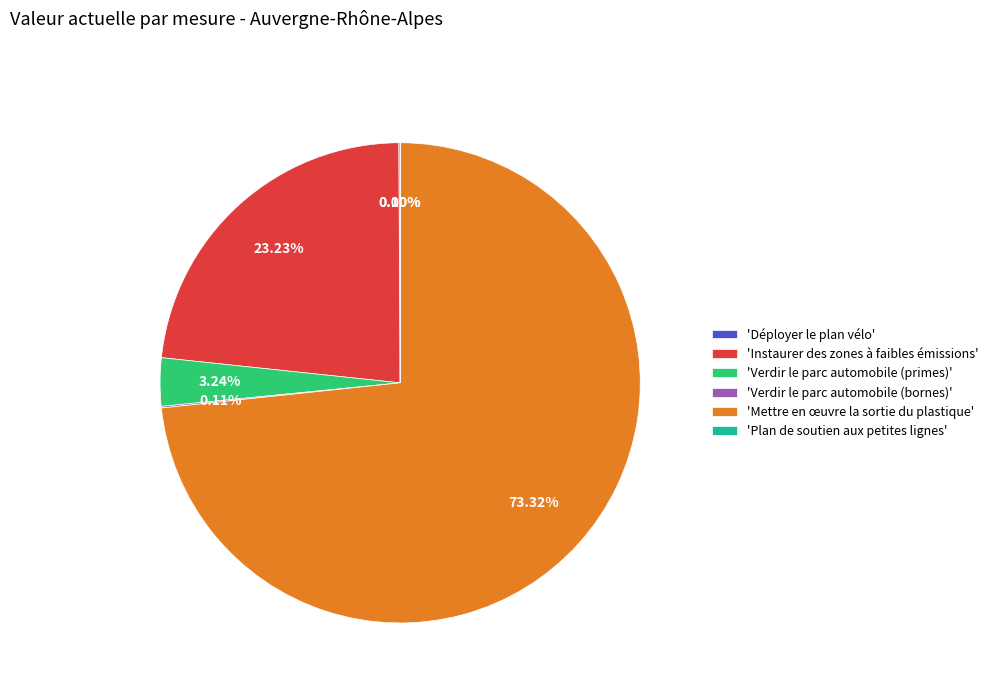

Which category has the biggest portion of the pie?

'Mettre en œuvre la sortie du plastique'